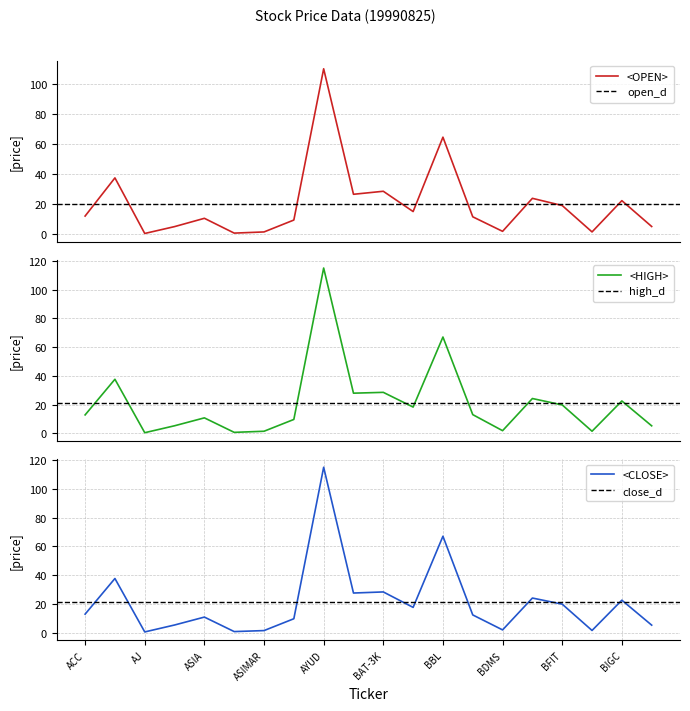

Where is the first local minimum for <HIGH>?

AJ